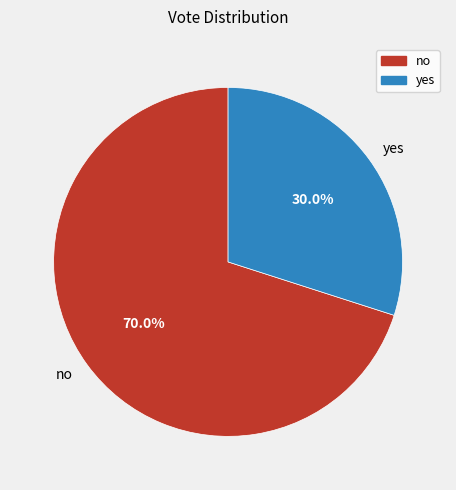

What is the largest slice in the pie chart?

no